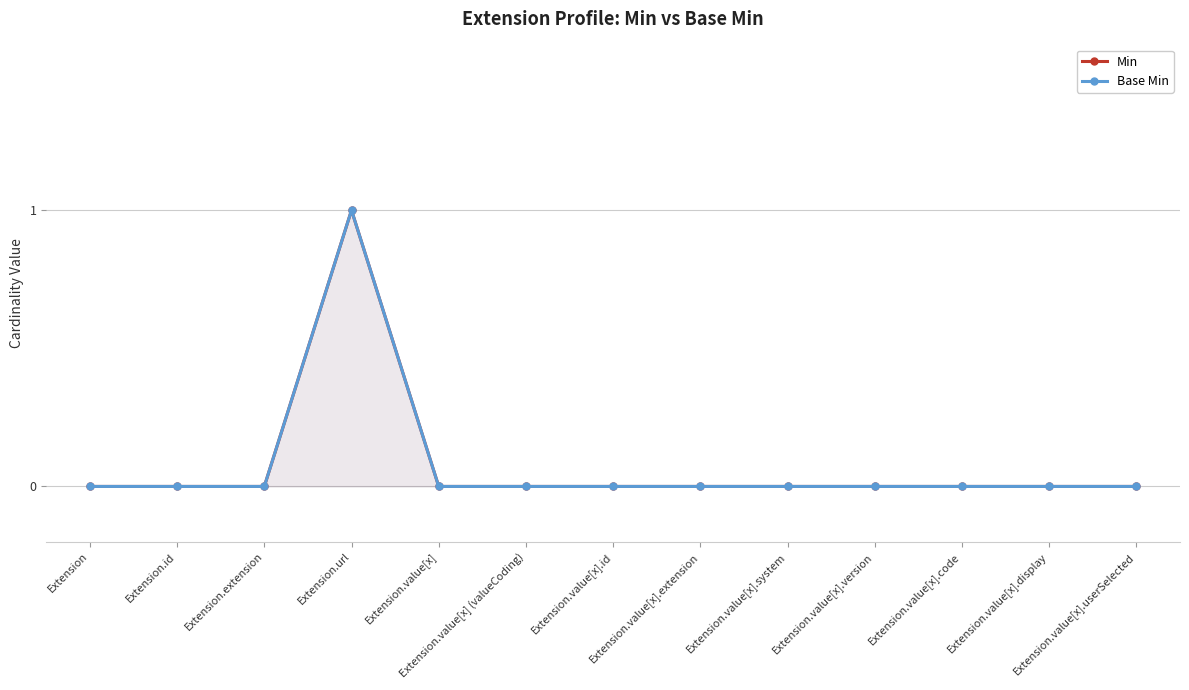

Which series changed the most between Extension.id and Extension.value[x].version?

Min